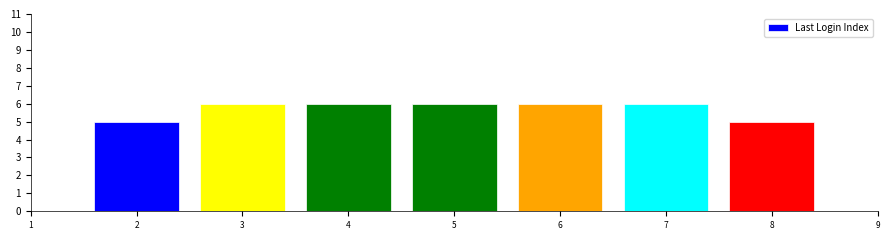

Reading left to right, transcribe all the data shown in this chart.

5	6	6	6	6	6	5